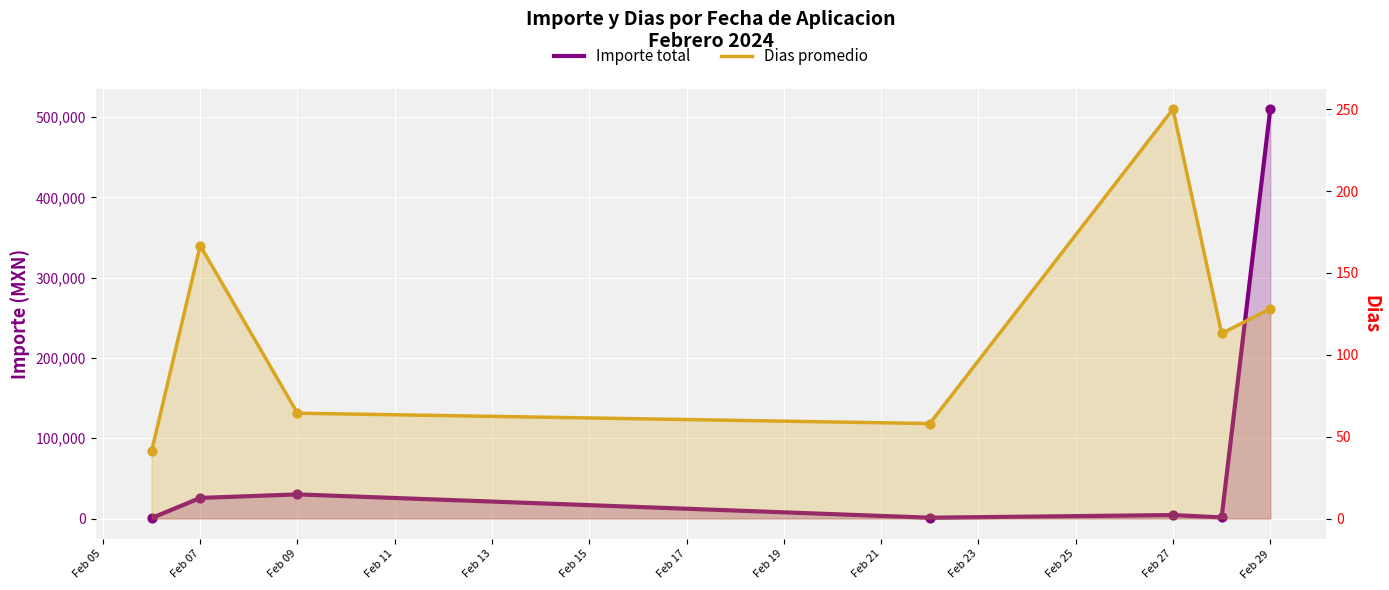

Which series has the largest total across all categories?

Importe total